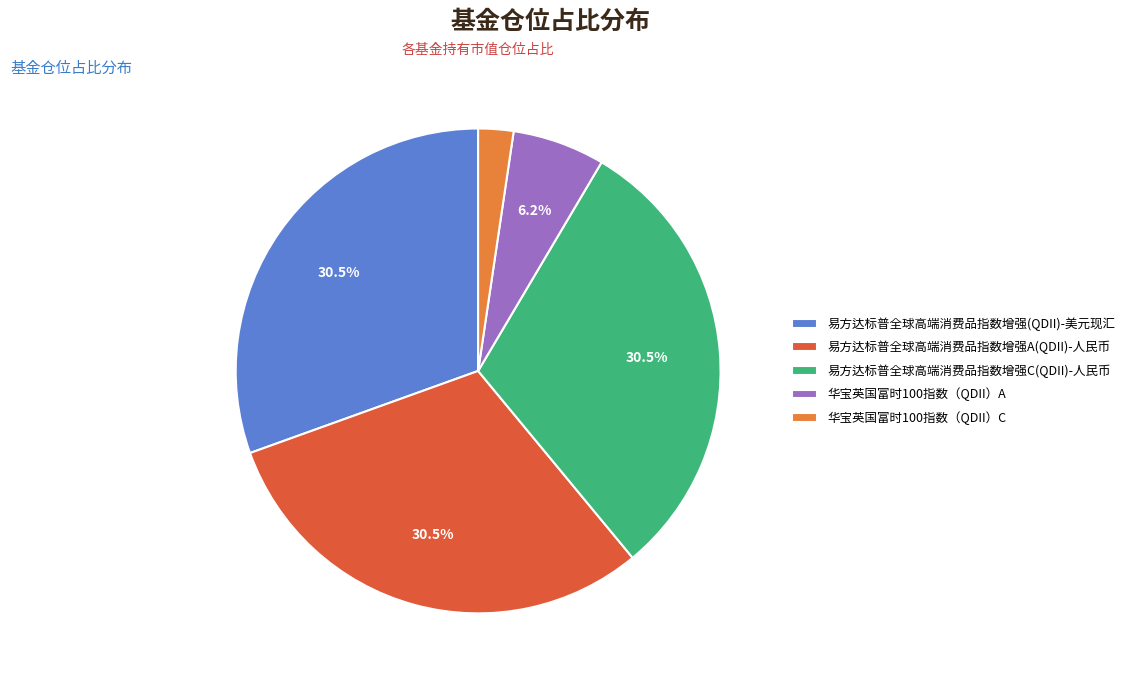

How many slices are in this pie chart?

5